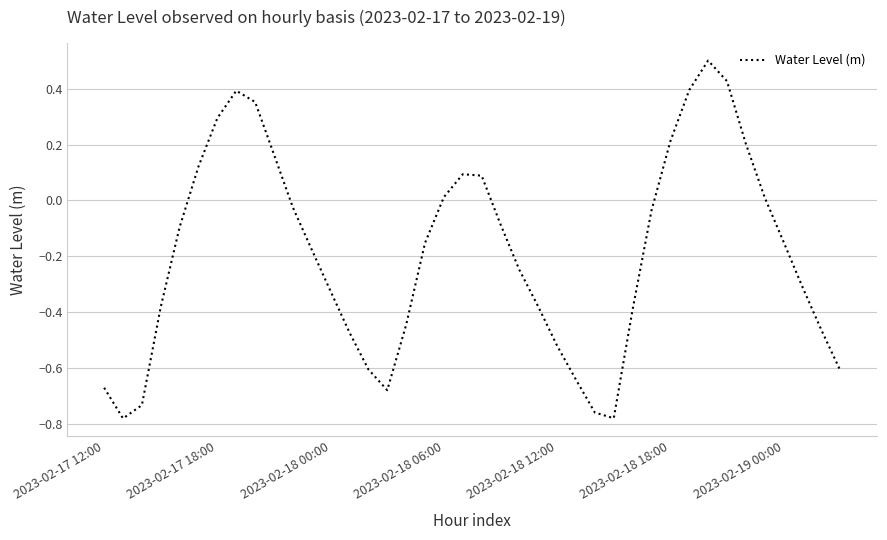

What is the difference between the maximum and minimum values?

1.3